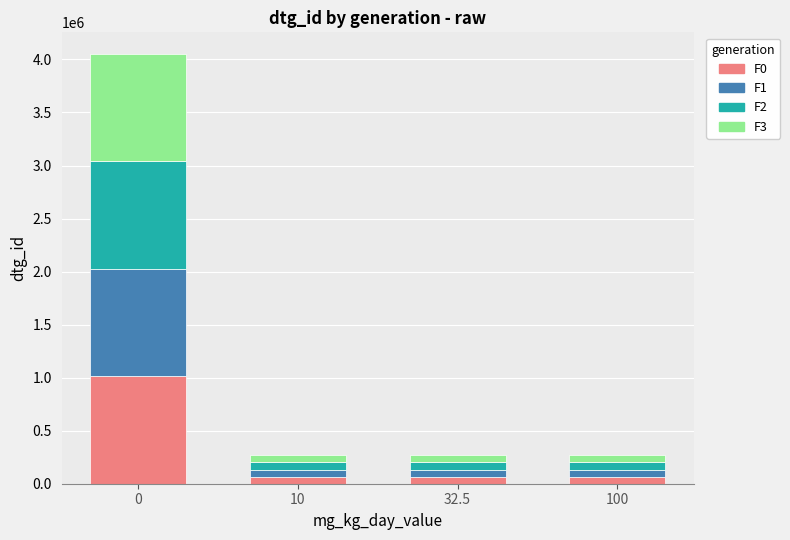

The F0 series shows 1013206 at 0. True or false?

True